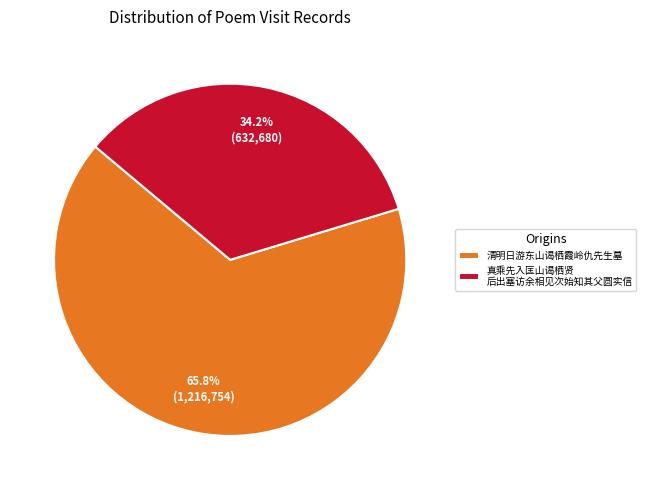

To the nearest percent, what is the difference between the largest and smallest slice percentages?

32%